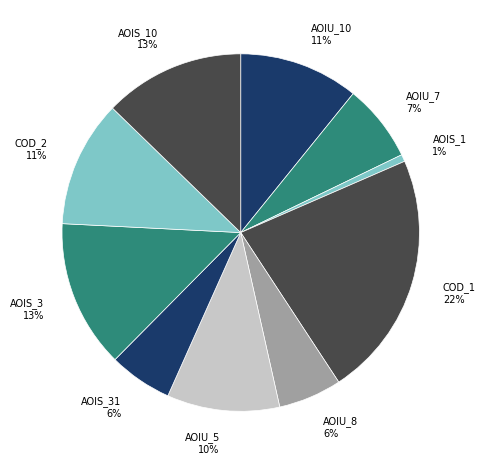

Is it true that COD_1 22% is 22% of the pie?

True